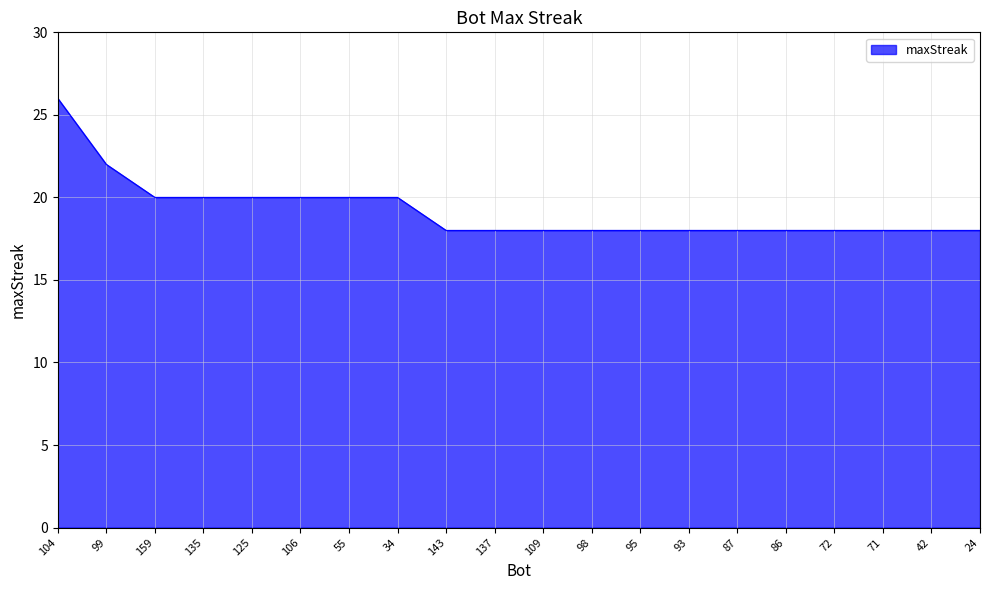

Approximately how many times larger is the value at 86 compared to 106?

0.9